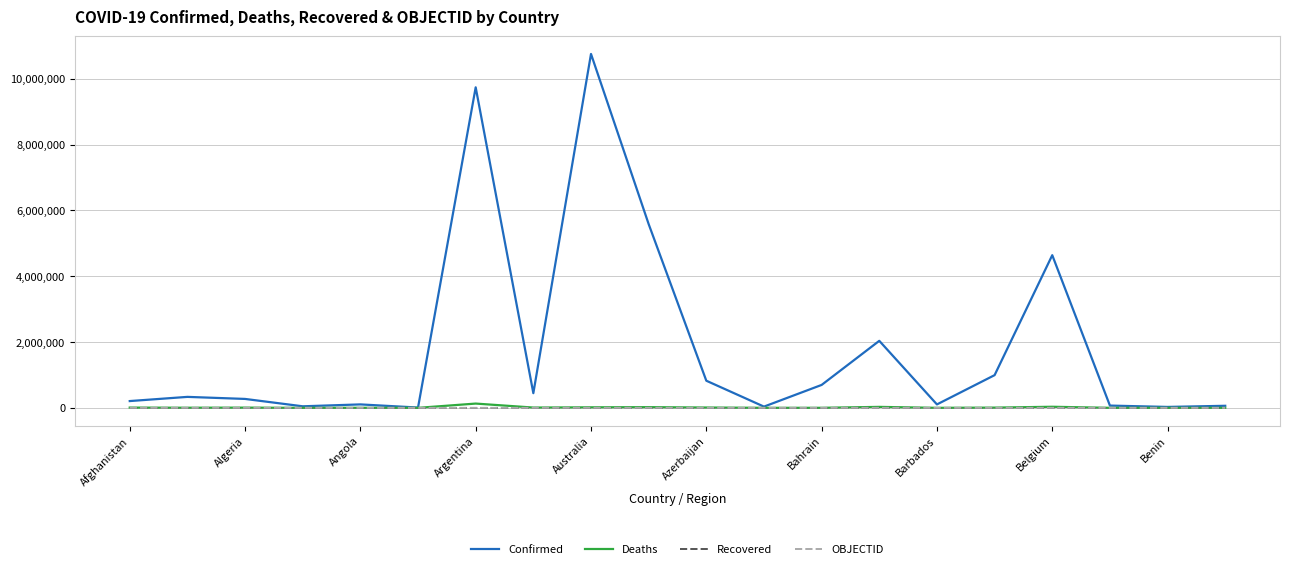

Which series has the widest spread of values?

Confirmed